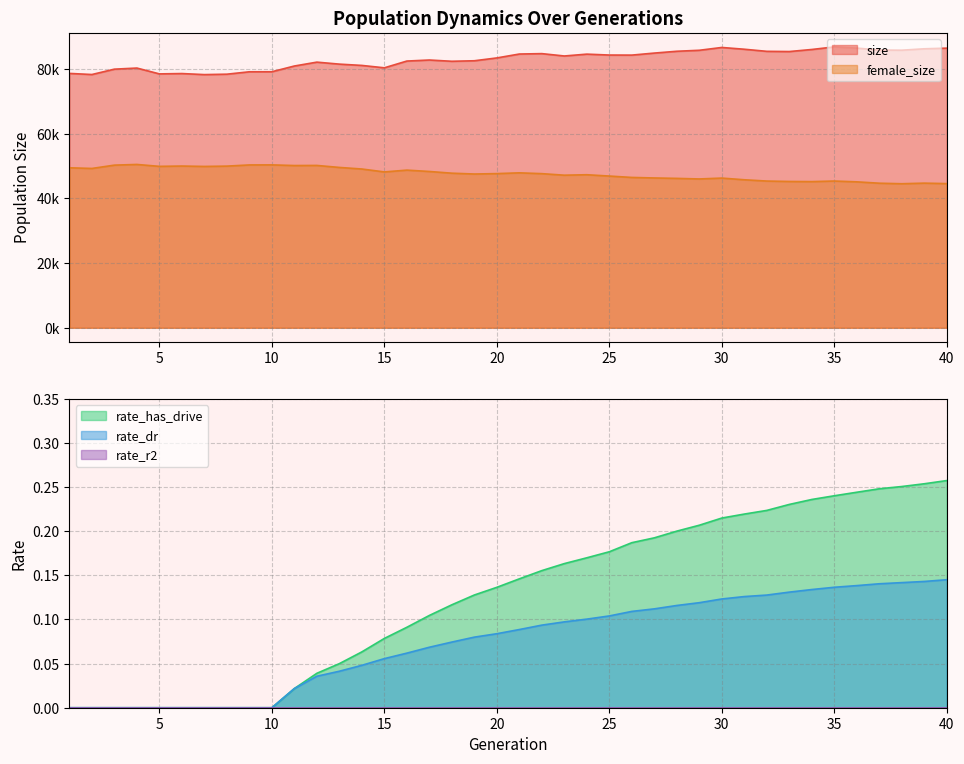

Is the value of size at 31 greater than the value of rate_has_drive at 19?

Yes